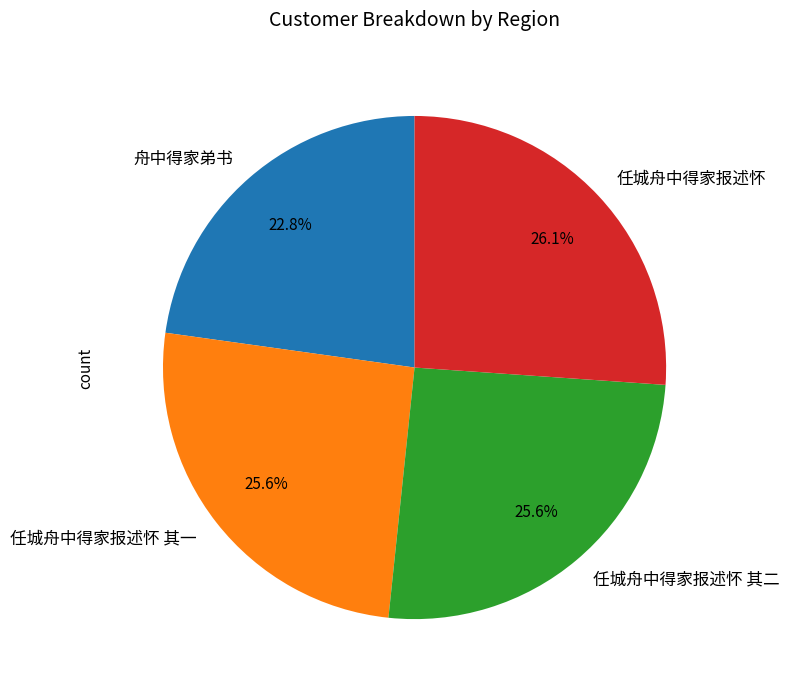

Combined, do 任城舟中得家报述怀 其一 and 任城舟中得家报述怀 其二 account for over 50%?

Yes